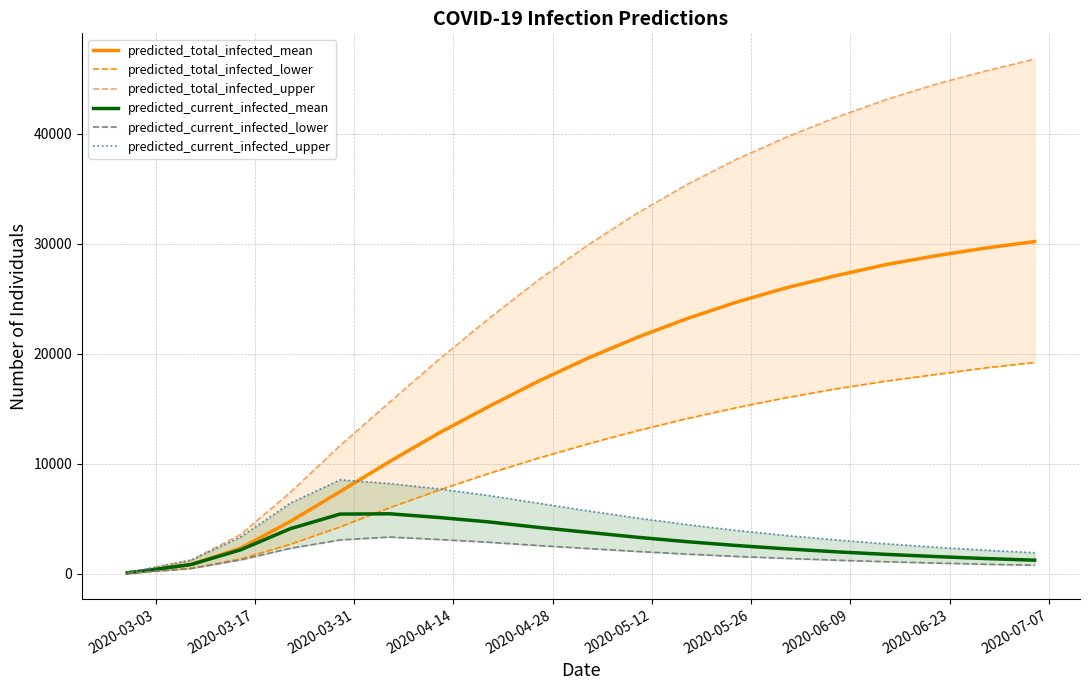

What are all the series names shown in the legend?

predicted_total_infected_mean, predicted_total_infected_lower, predicted_total_infected_upper, predicted_current_infected_mean, predicted_current_infected_lower, predicted_current_infected_upper